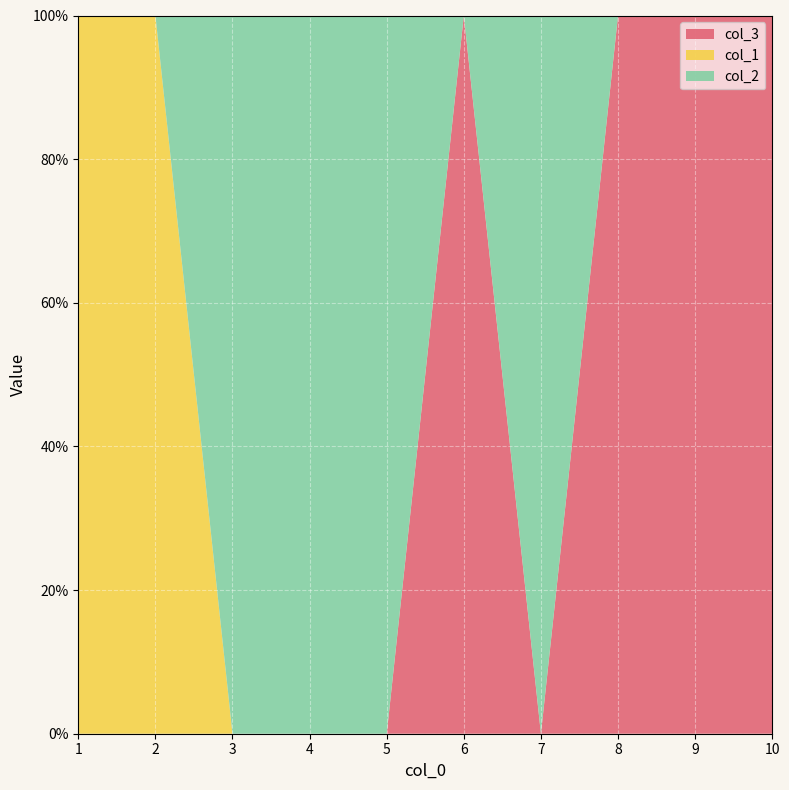

Reading left to right, list all the values displayed in this chart.

col_3: 0	0	0	0	0	1	0	1	1	1
col_1: 1	1	0	0	0	0	0	0	0	0
col_2: 0	0	1	1	1	0	1	0	0	0